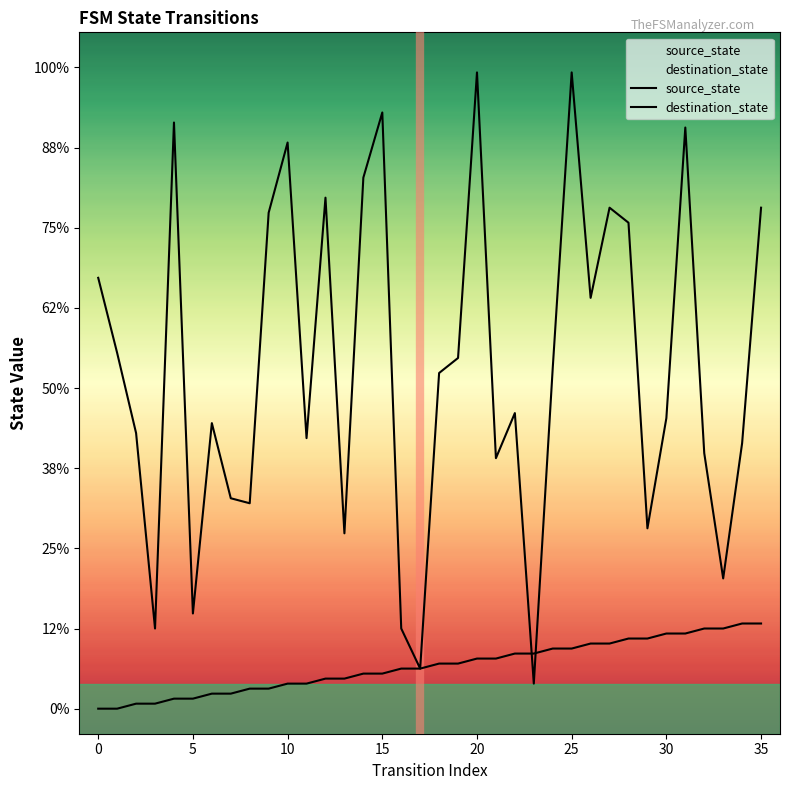

Which has a higher value, 15 or 22?

22